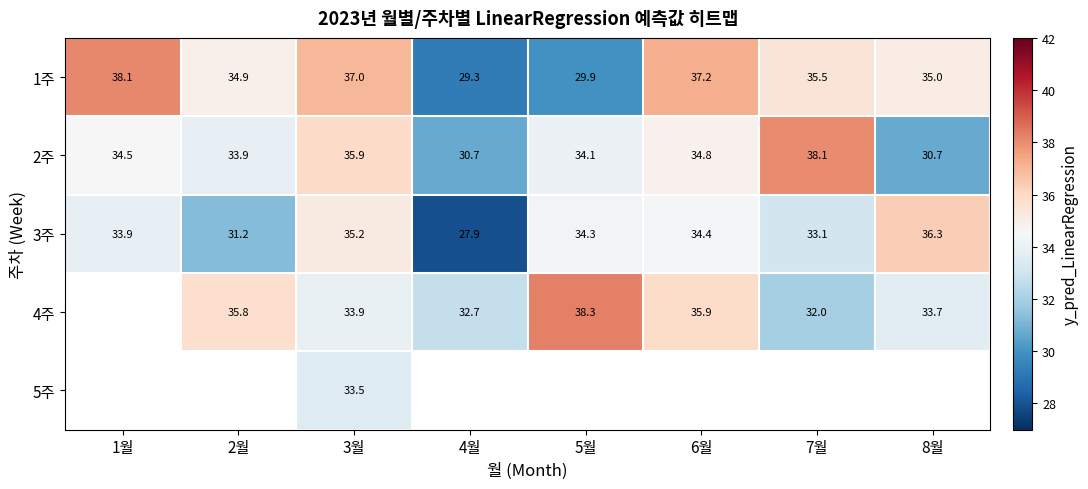

What is the spread (max minus min) of values at 7월?

6.1